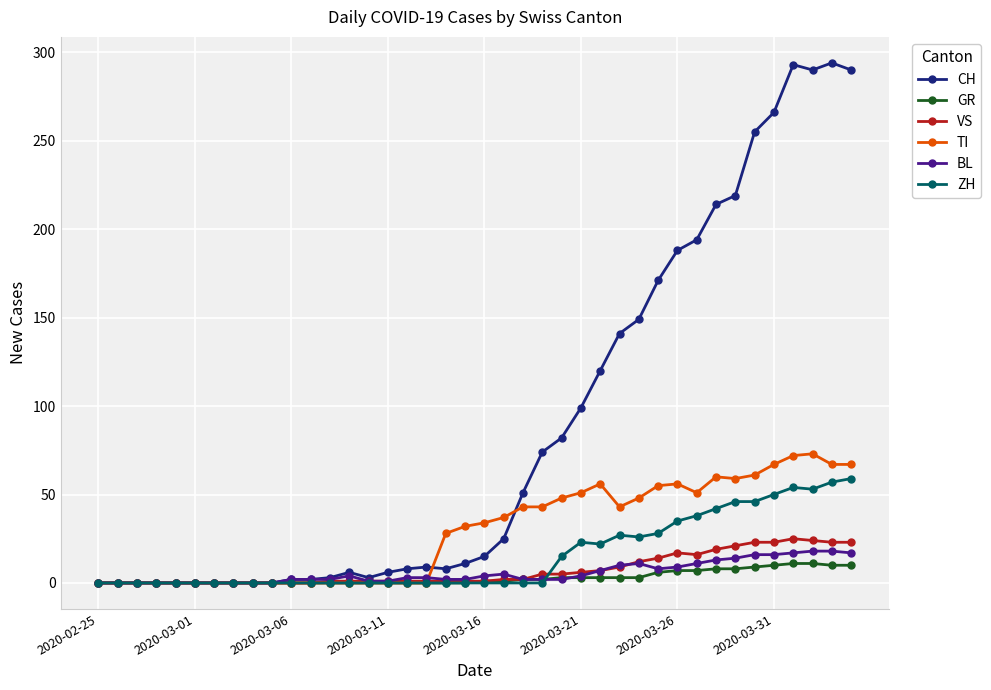

What is the maximum value for ZH?

59